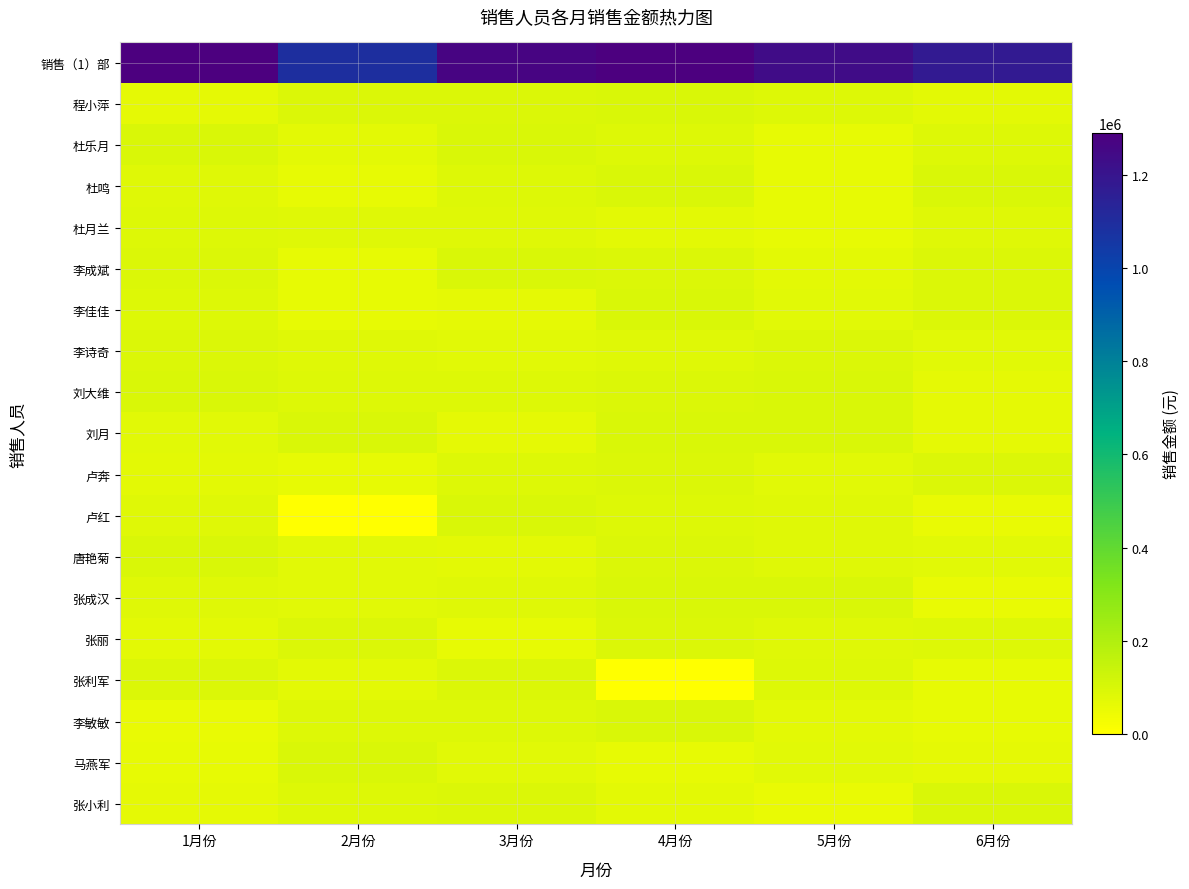

What is the difference between the highest and lowest values at 4月份?

1289500